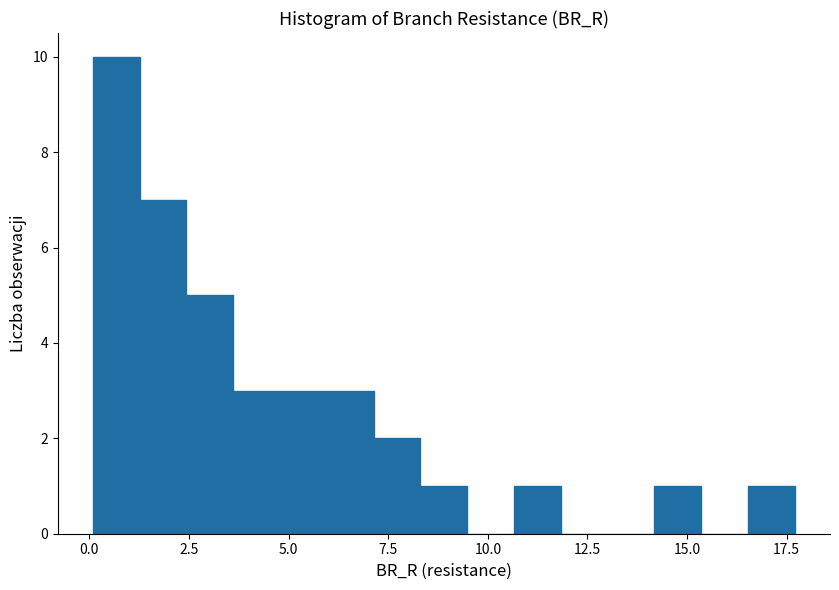

Around what value on the x-axis is the tallest bar? Give the approximate position of its centre, as read against the axis.

0.5